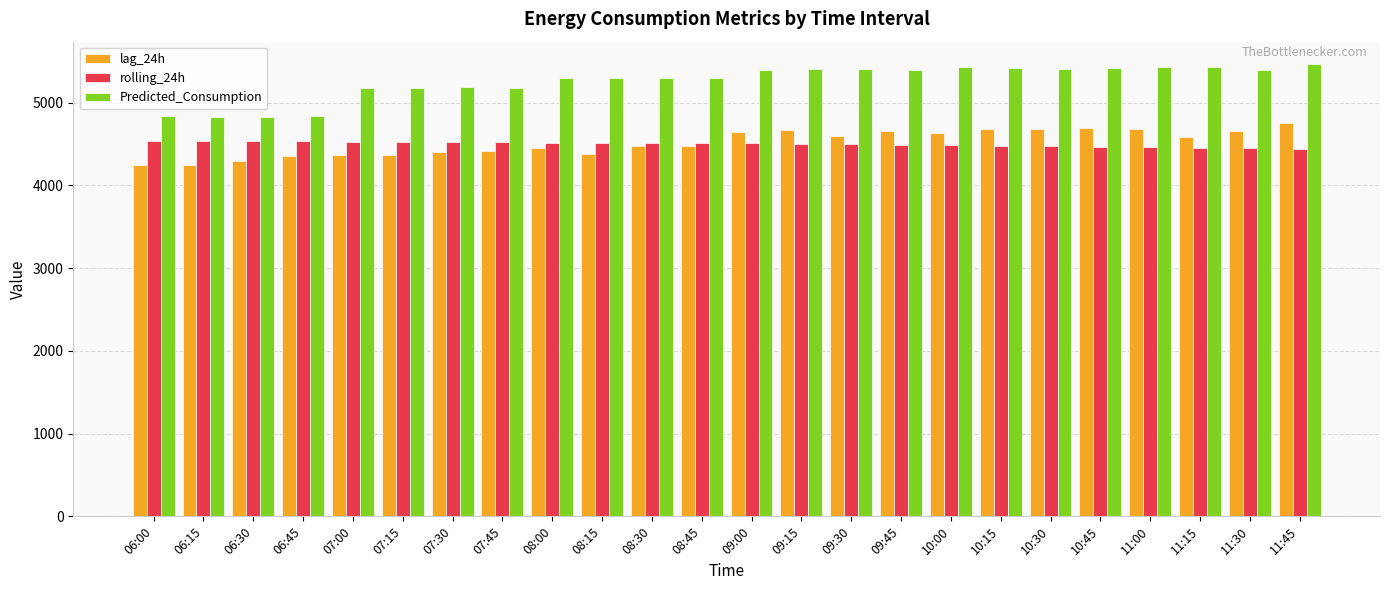

Is it true that rolling_24h equals 4443.4 at 11:45?

True